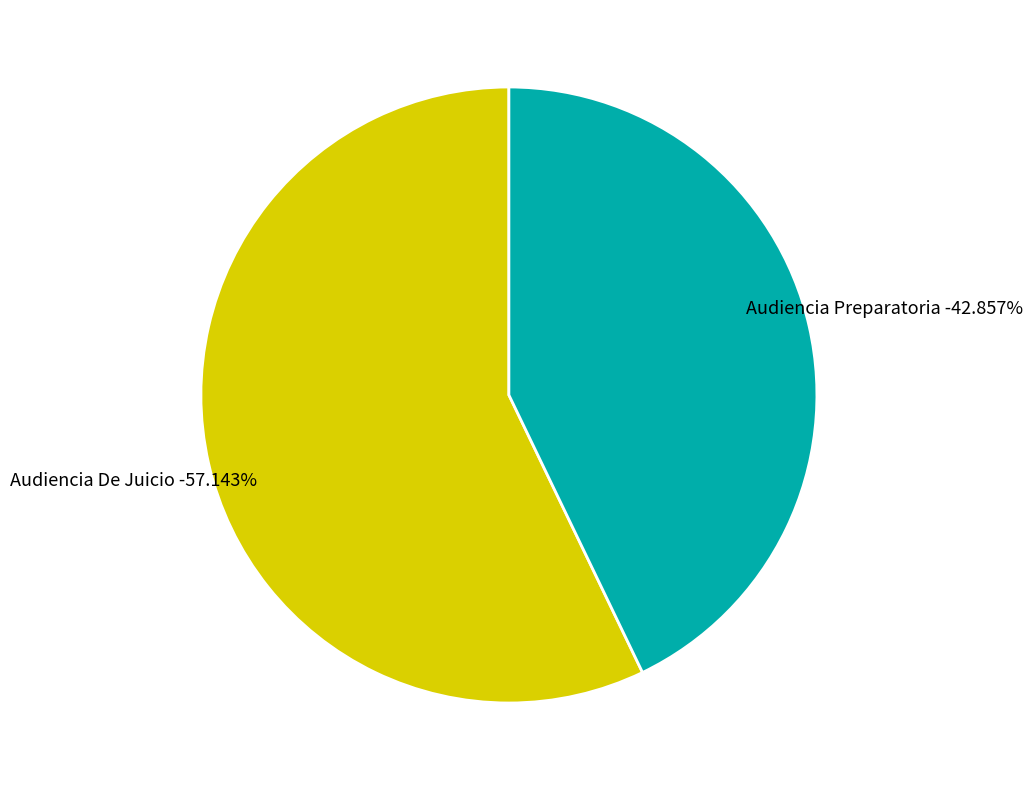

Does Audiencia De Juicio represent more than half of the total?

Yes